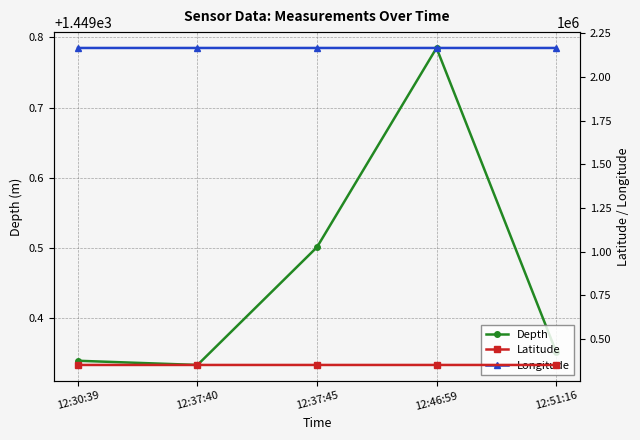

What is the sum of the Depth values at 12:37:40 and 12:37:45?

2898.8